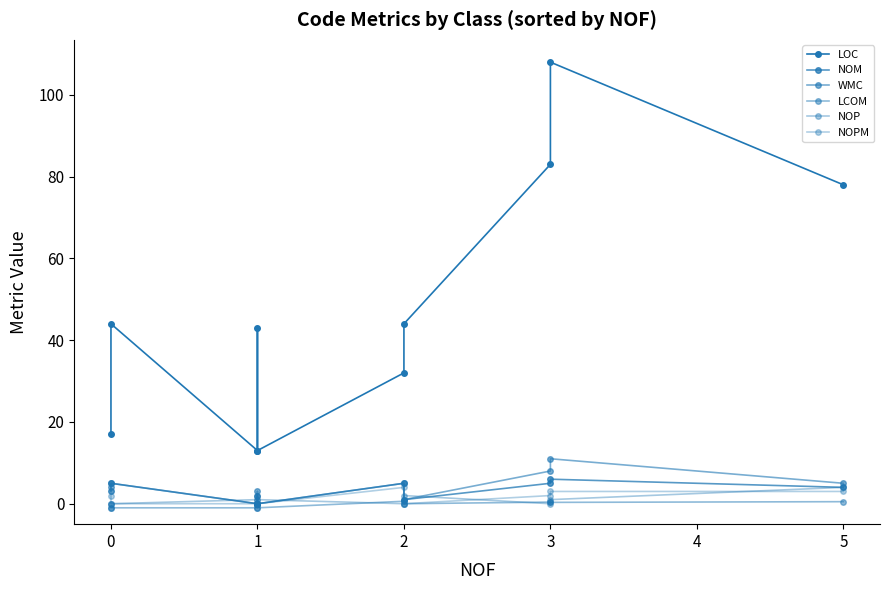

What is the maximum value shown in the chart?

108.0